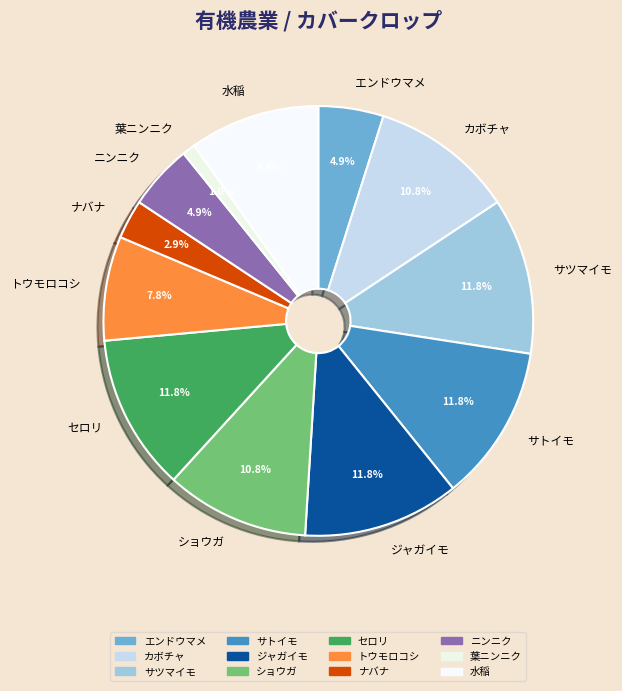

To the nearest percent, what percentage of the pie is ニンニク?

5%